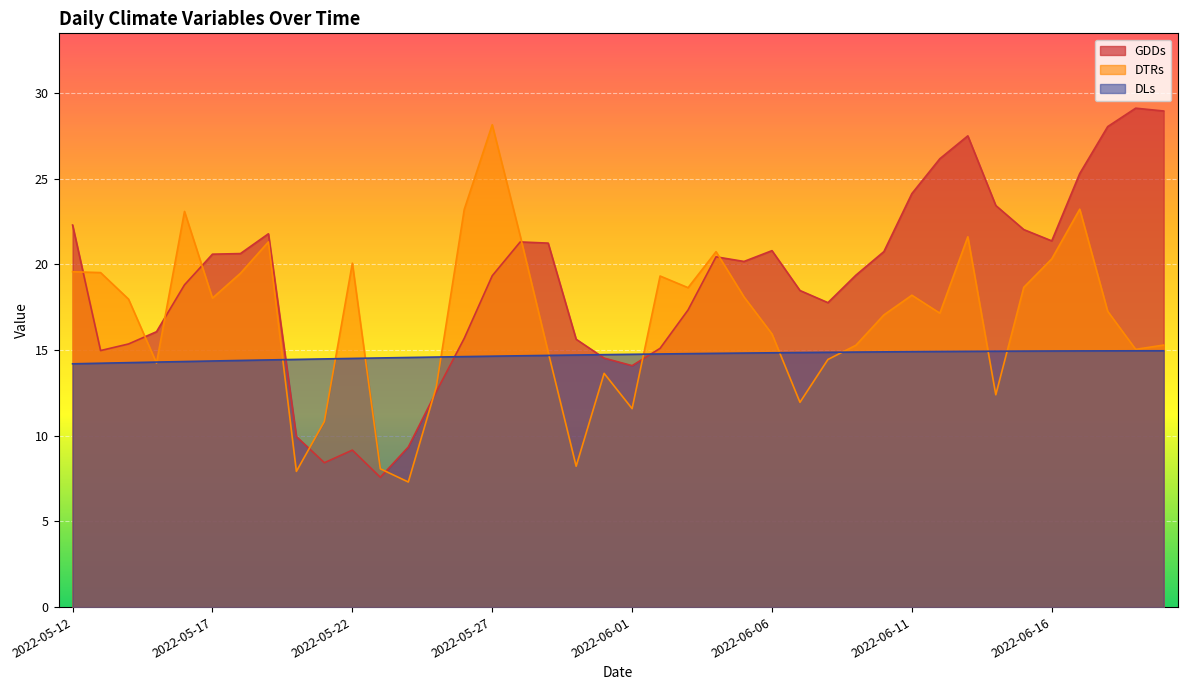

At which label is GDDs closest to 18?

2022-06-08